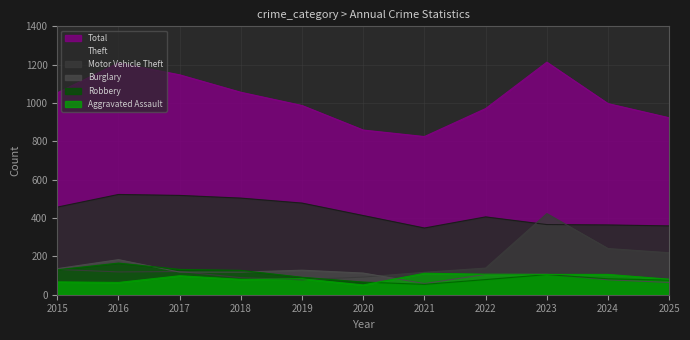

What are all the series names shown in the legend?

Aggravated Assault, Burglary, Motor Vehicle Theft, Robbery, Theft, Total